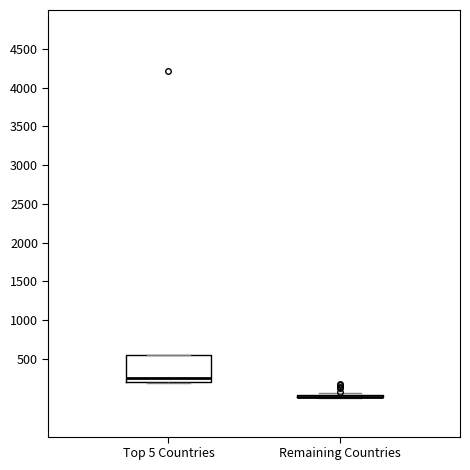

Which box is the tallest, from its lower edge to its upper edge?

Top 5 Countries